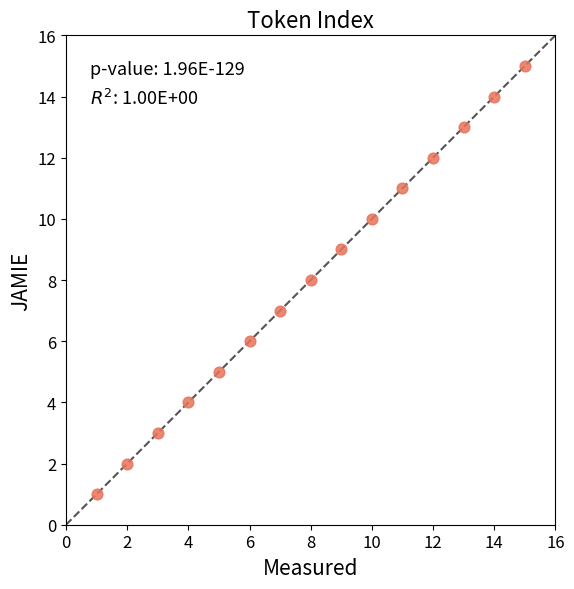

What is the range of X values (max minus min)?

14